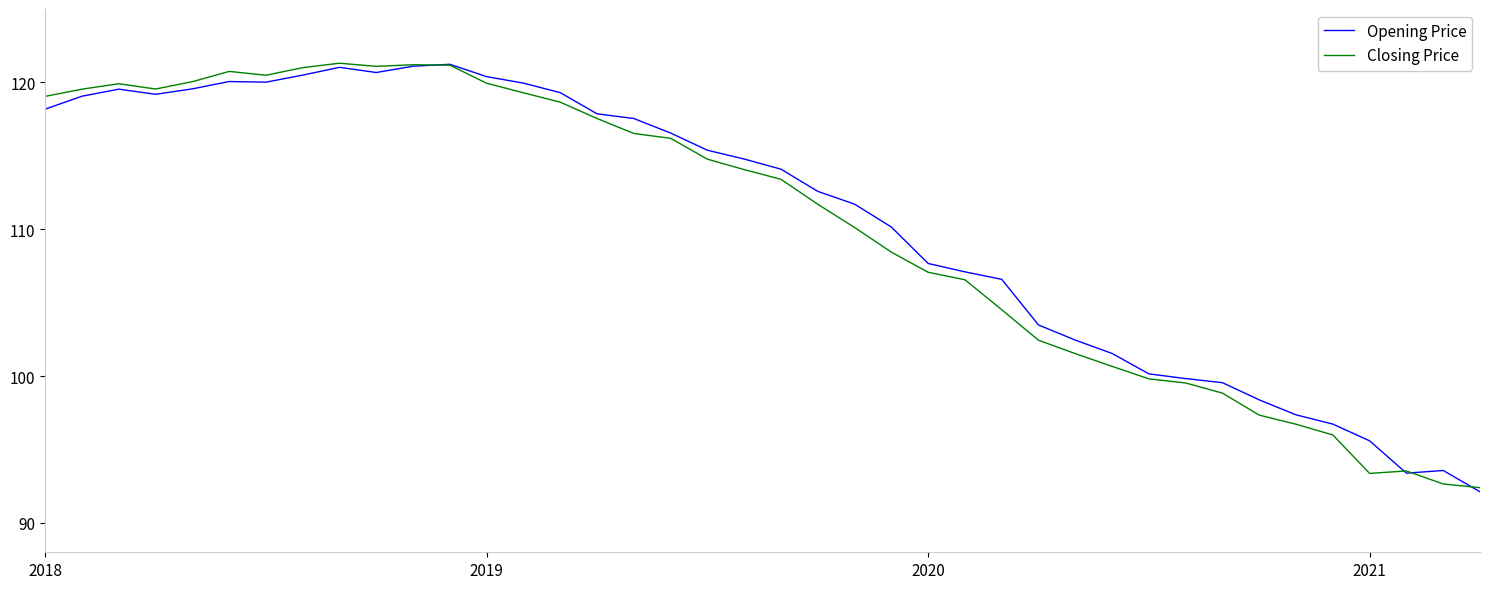

True or false: Opening Price has more than 2 interior local peaks.

True